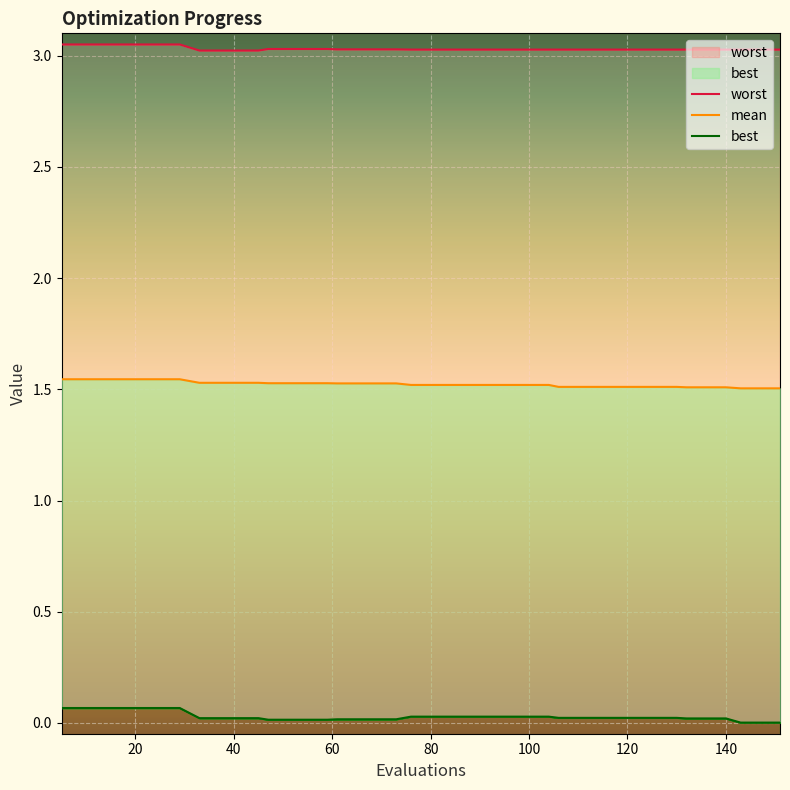

The best series shows 0.0 at 17. True or false?

False